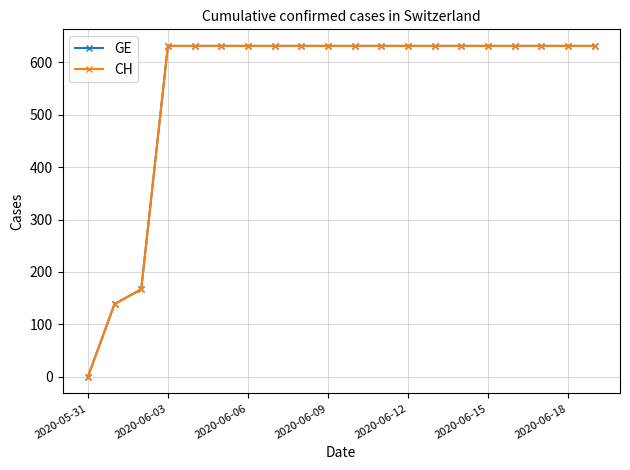

Does the chart have visible grid lines?

Yes